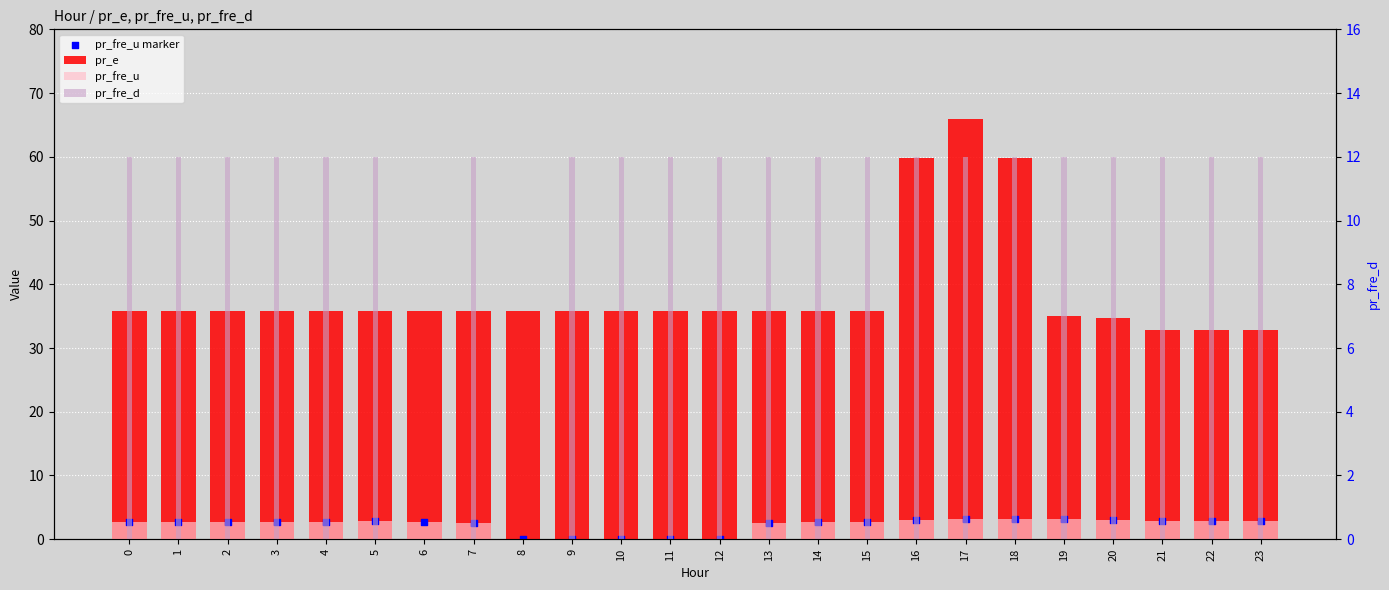

Which series has the largest total across all categories?

pr_e